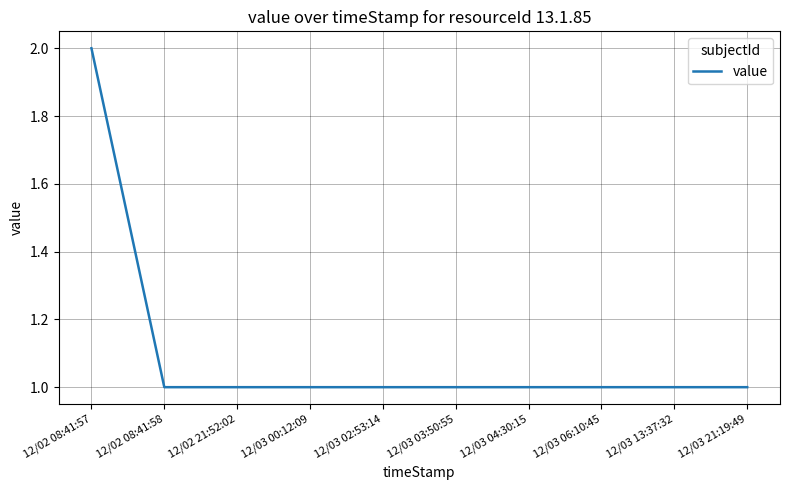

What position from the left is 12/03 21:19:49?

10